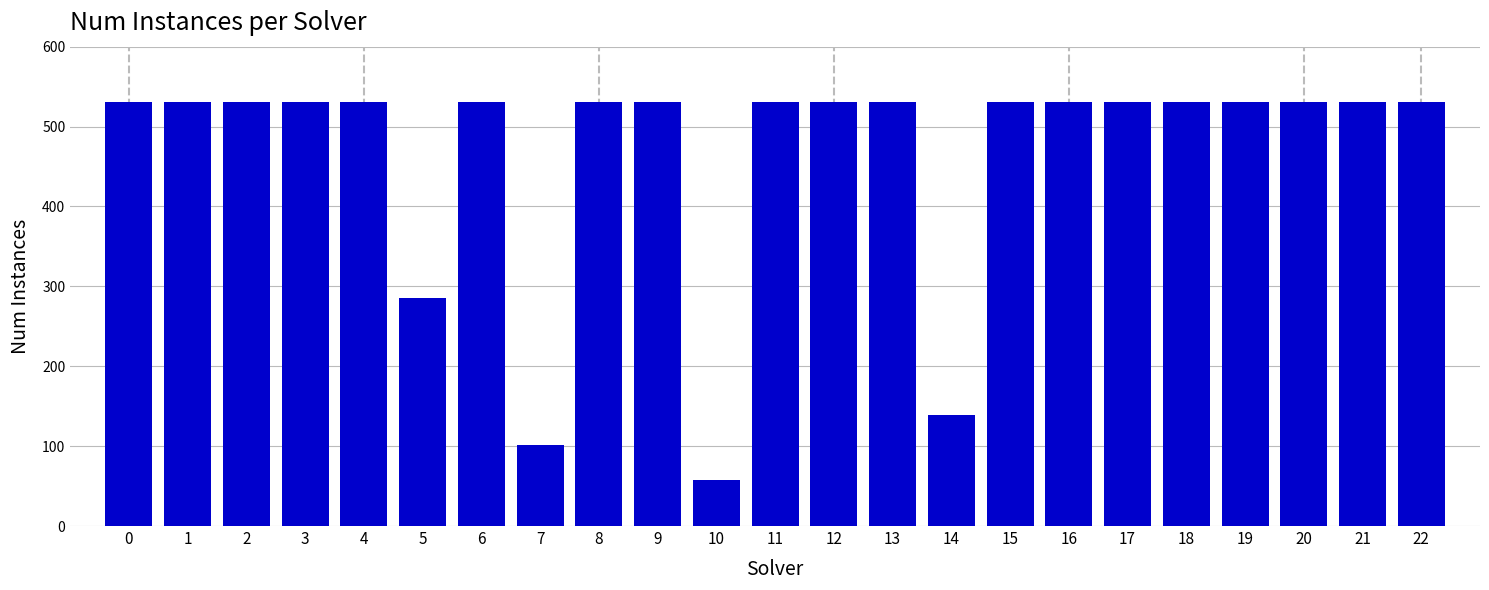

Reading right to left, transcribe all the data shown in this chart.

531	531	531	531	531	531	531	531	139	531	531	531	58	531	531	101	531	286	531	531	531	531	531